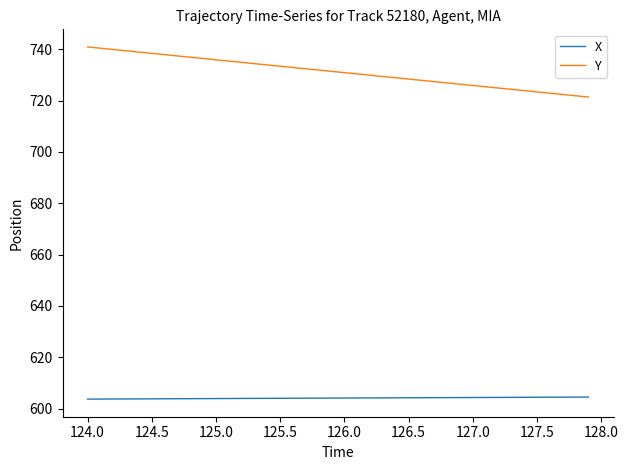

True or false: X and Y intersect in this chart.

False